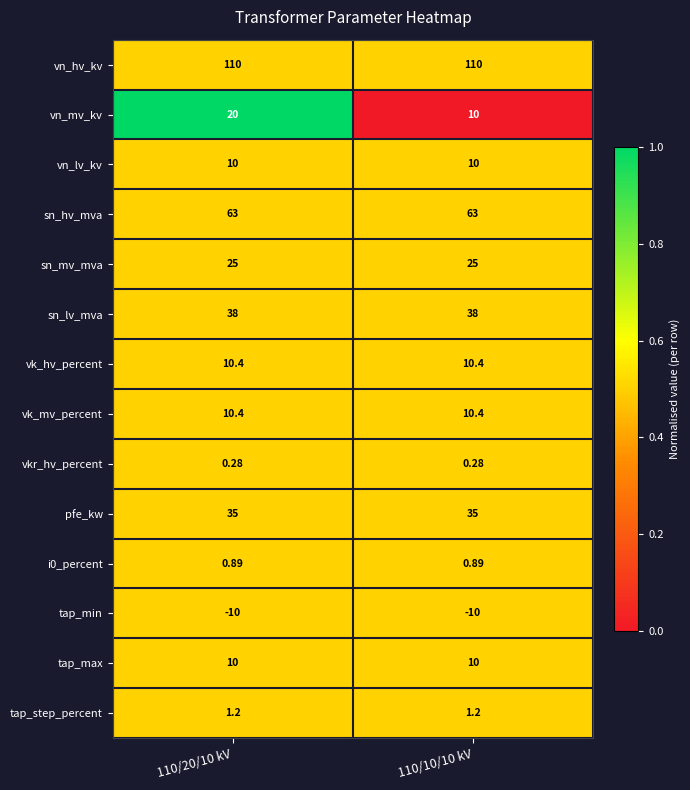

At how many categories does at least one series exceed 0?

2